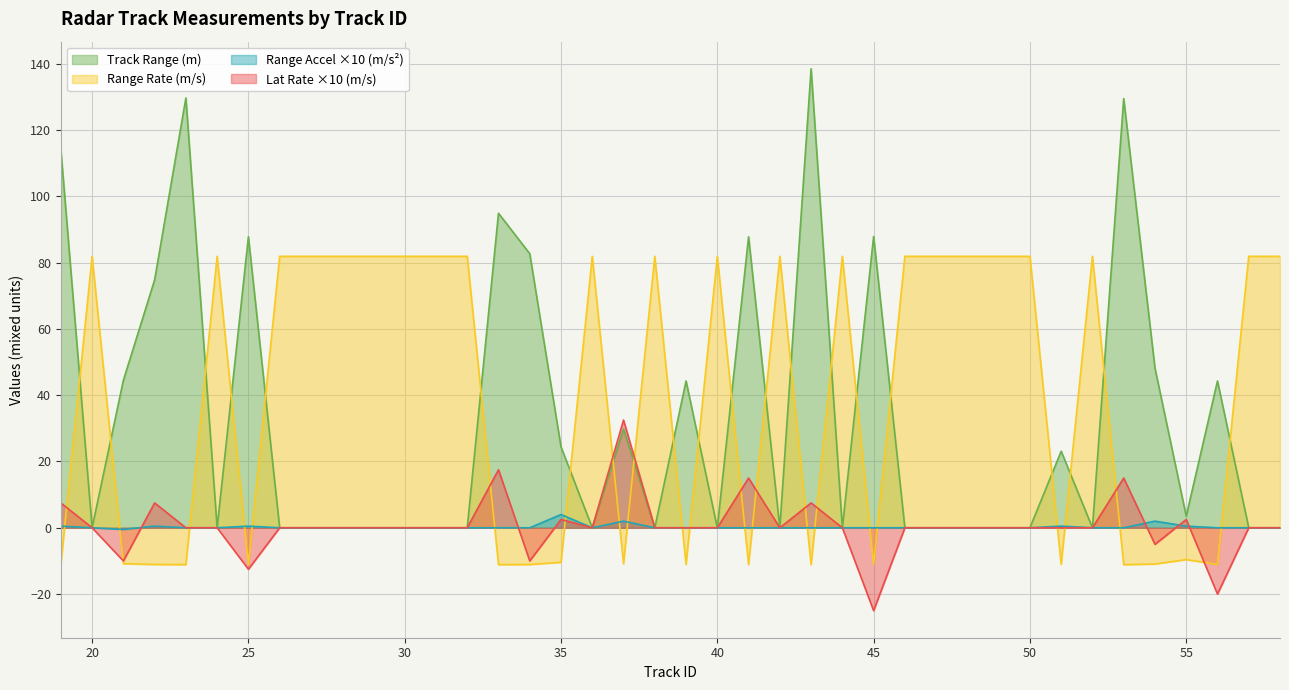

How many data points in track_range_rate_m_per_s are less than 81?

18